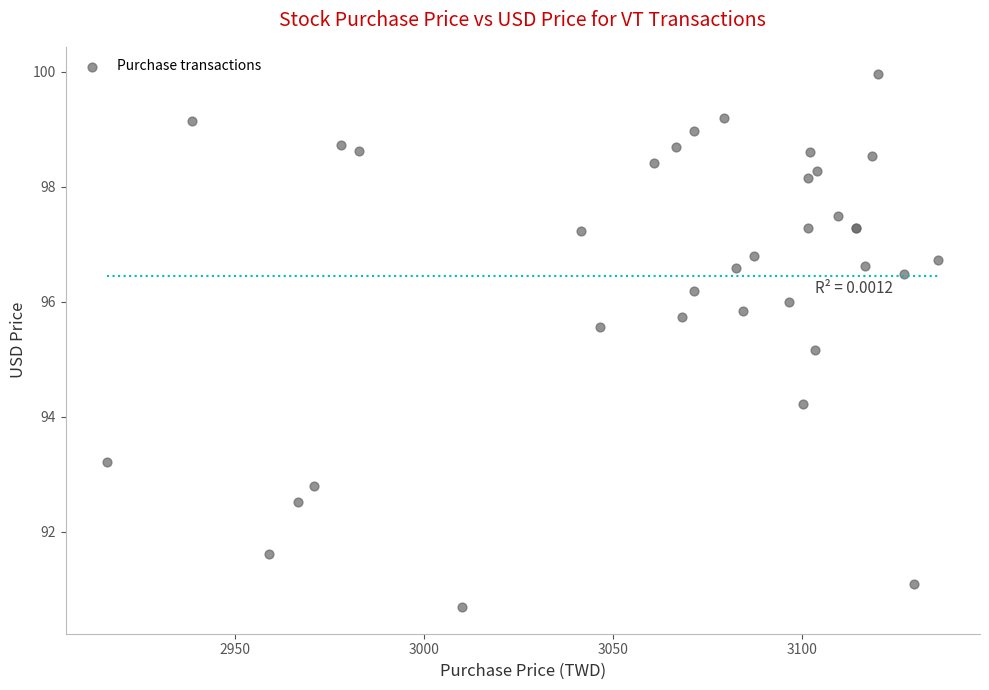

What Y value in the scatter plot is closest to 95?

95.2